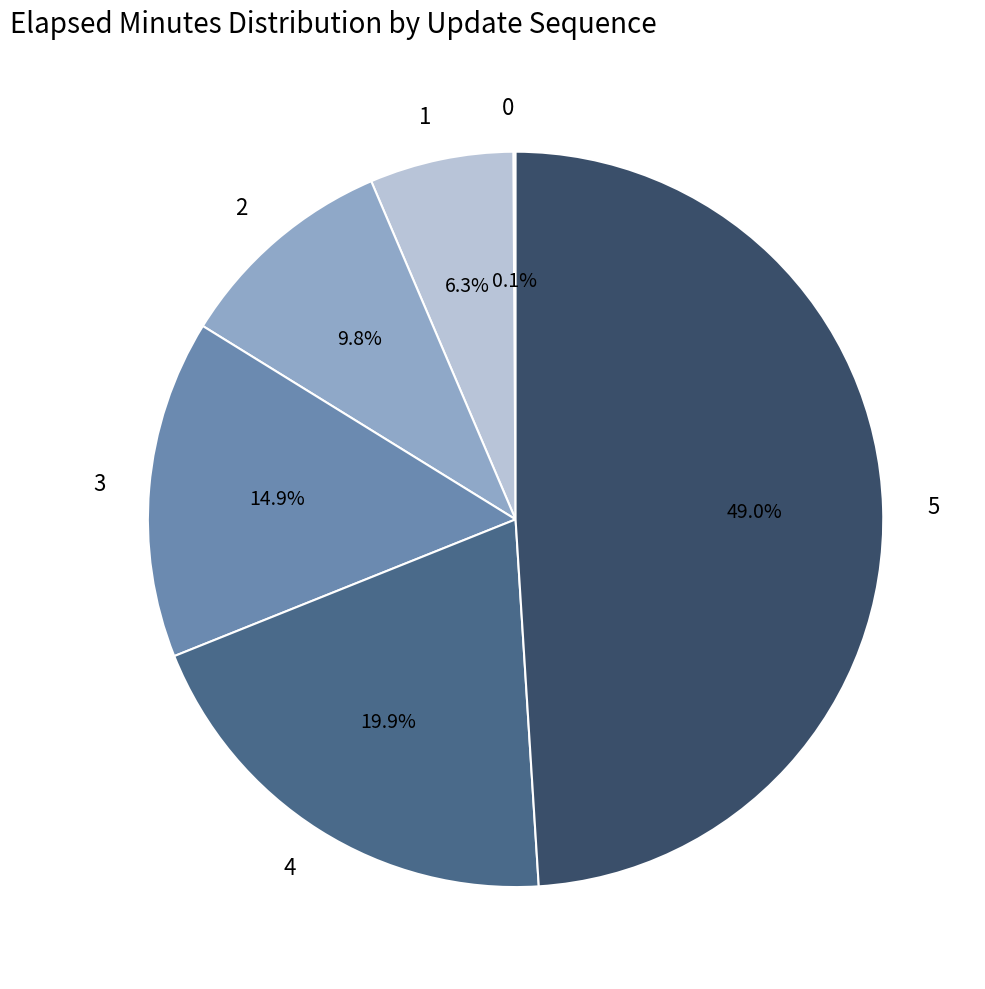

Is the sum of 5 and 2 greater than half?

Yes